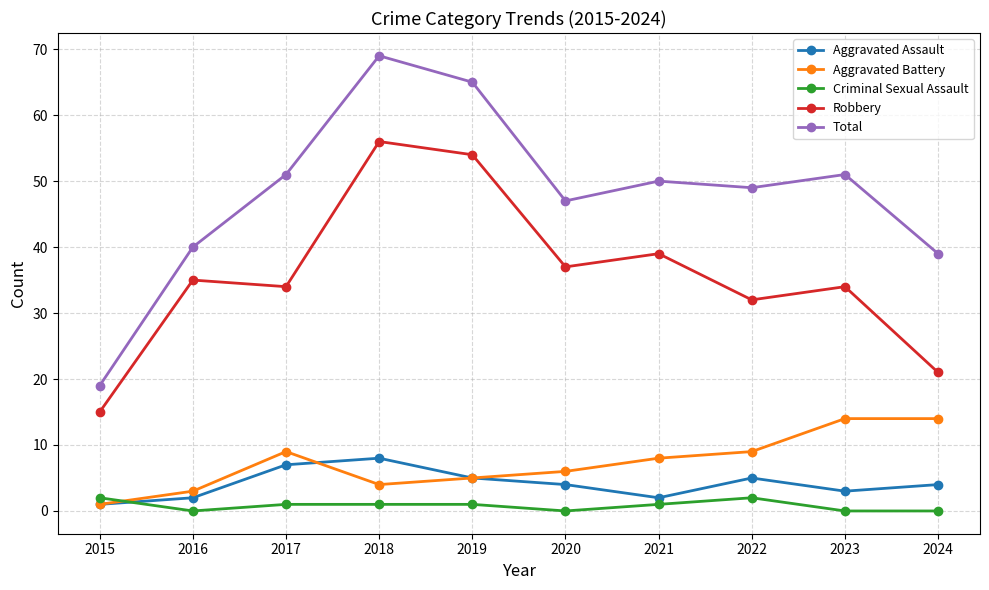

In Total, how many points are higher than both neighbors (excluding endpoints)?

3